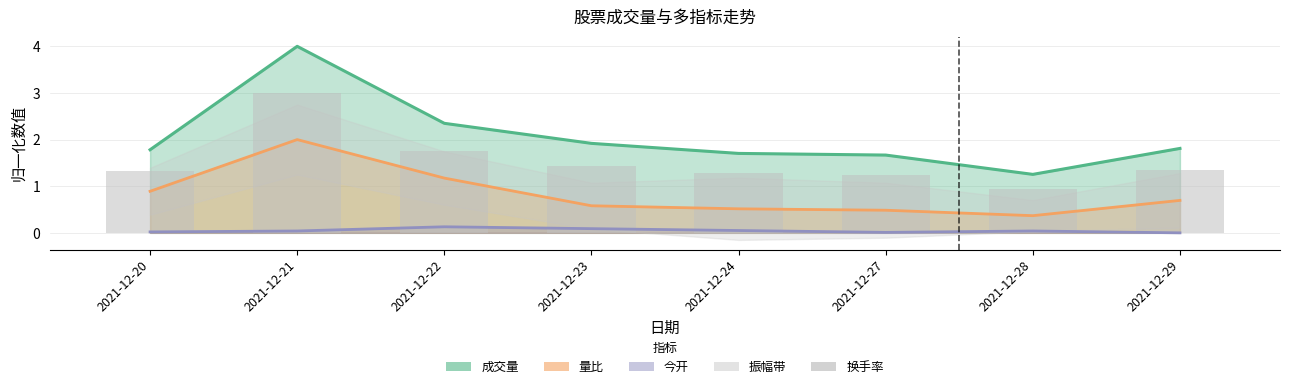

Approximately how many times larger is the value at 2021-12-24 compared to 2021-12-23?

0.9